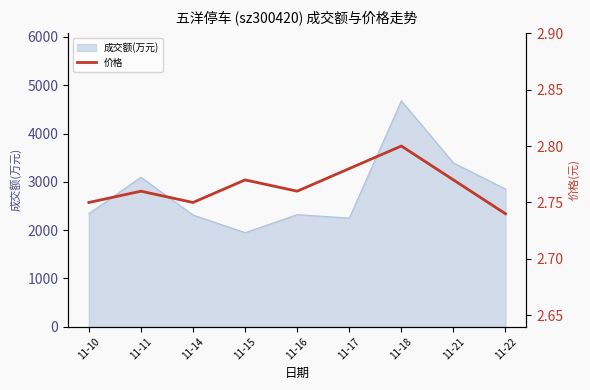

Count the values in the range 2 to 3.

9